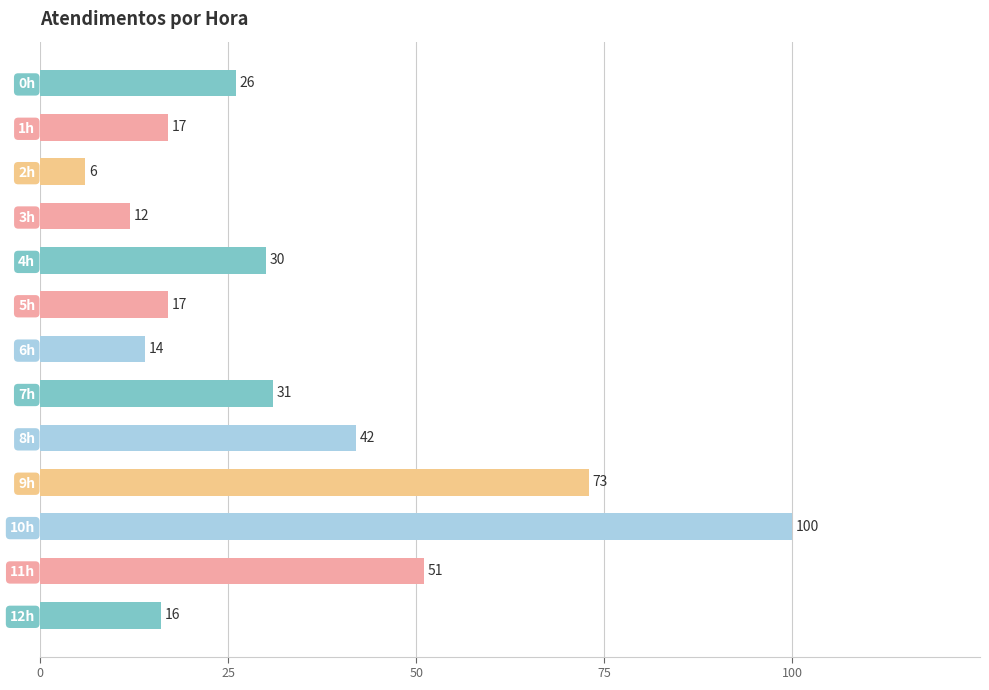

The chart shows a value of 42 at 8h. True or false?

True